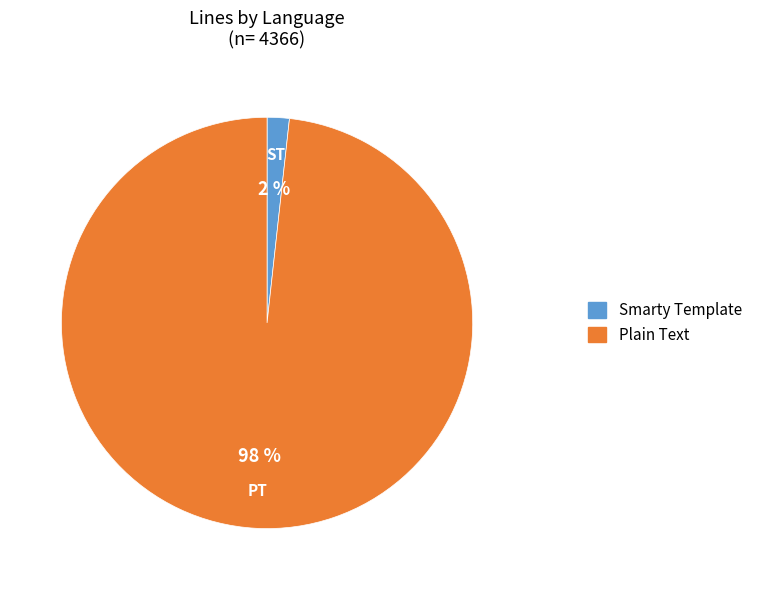

The Plain Text slice represents 86% of the pie. True or false?

False